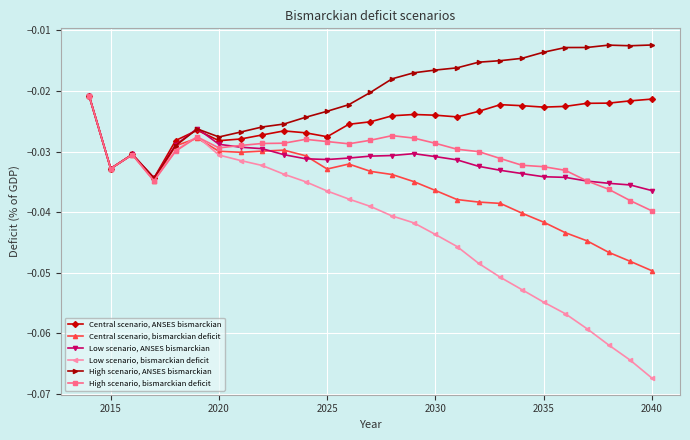

Which series has the widest spread of values?

Low scenario, bismarckian deficit